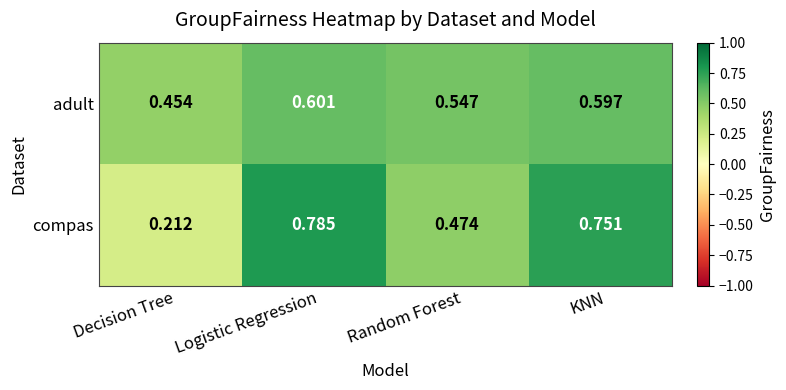

Which category has the lowest value in the adult series?

Decision Tree